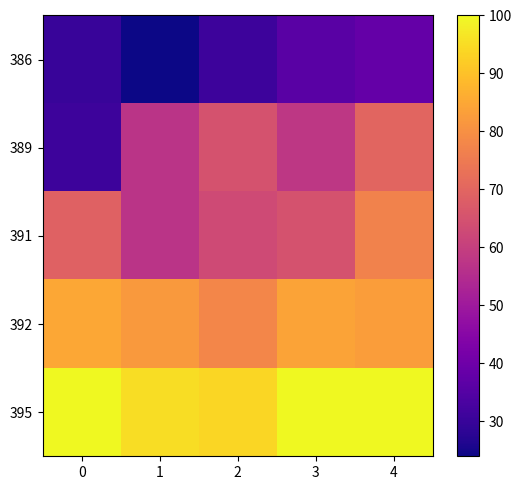

Rank the series at 1 from lowest to highest value.

386, 389, 391, 392, 395